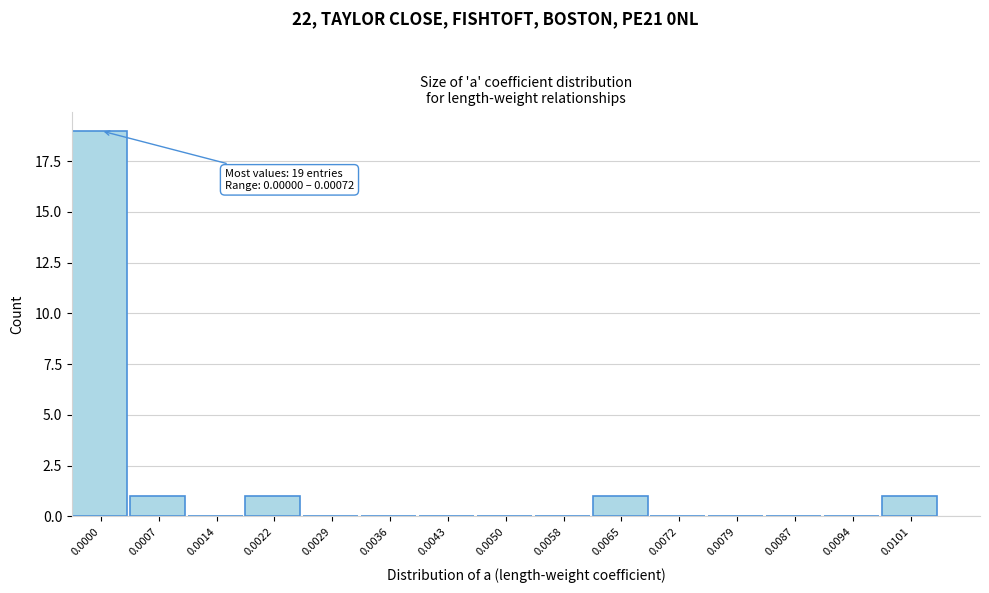

Reading left to right, list all the values displayed in this chart.

0.0000=19	0.0007=1	0.0014=0	0.0022=1	0.0029=0	0.0036=0	0.0043=0	0.0050=0	0.0058=0	0.0065=1	0.0072=0	0.0079=0	0.0087=0	0.0094=0	0.0101=1